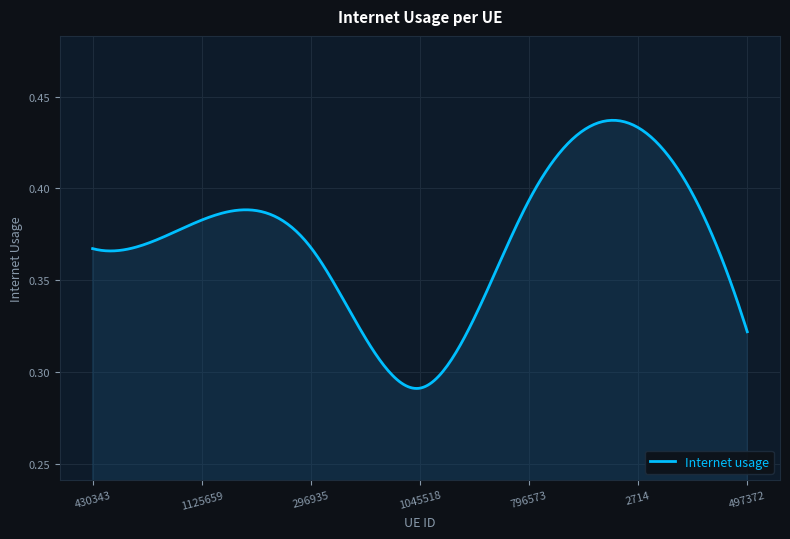

Reading right to left, transcribe all the data shown in this chart.

497372=0.3	2714=0.4	796573=0.4	1045518=0.3	296935=0.4	1125659=0.4	430343=0.4